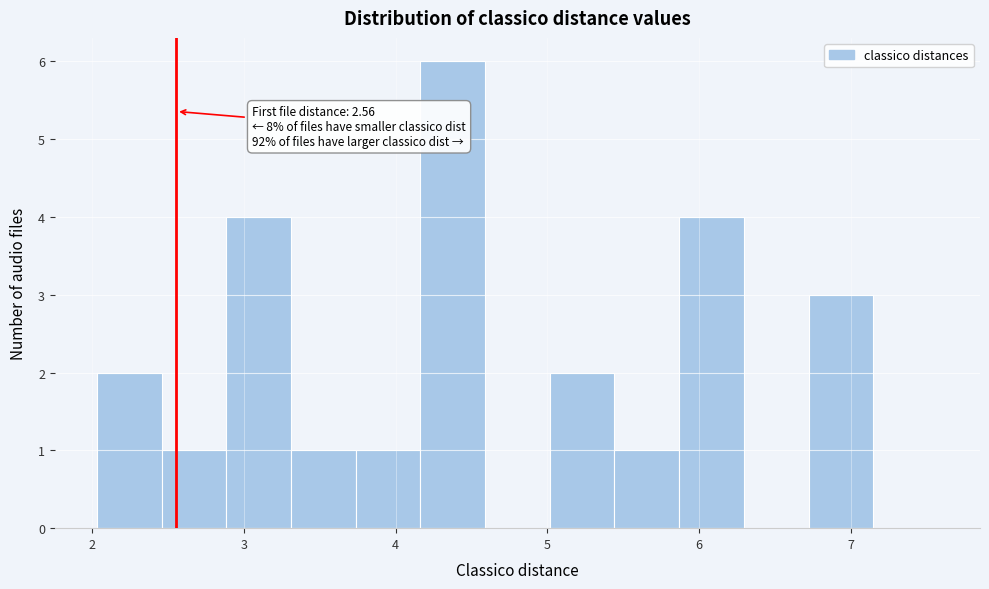

Over which range of the x-axis is the bar tallest?

4.2 to 4.6